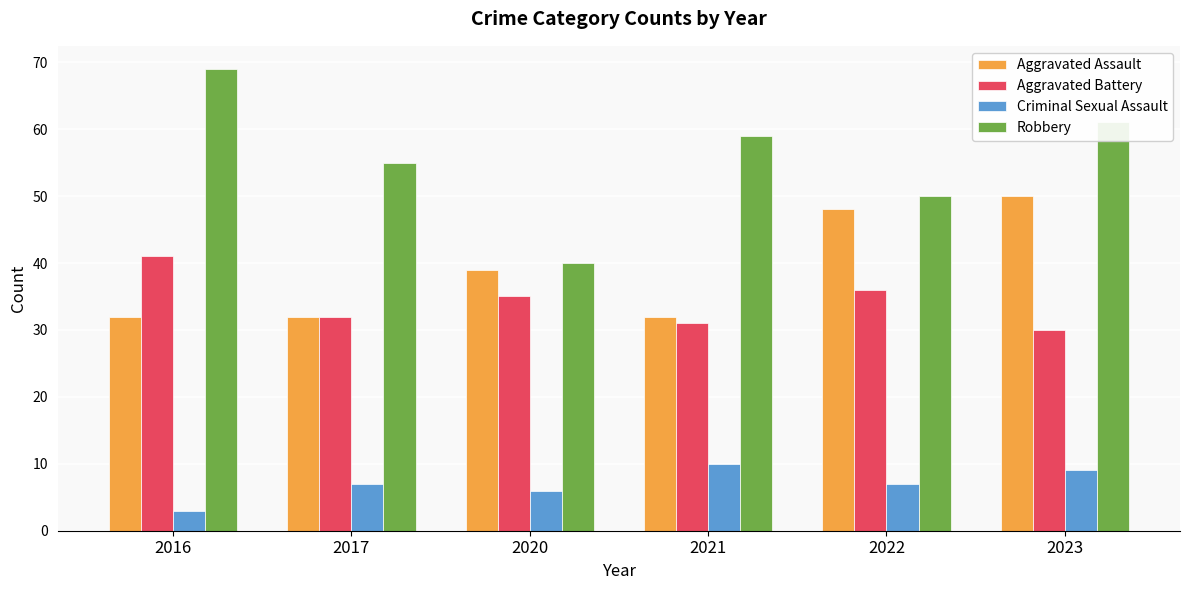

Rank the series by their maximum value, from lowest to highest.

Criminal Sexual Assault, Aggravated Battery, Aggravated Assault, Robbery